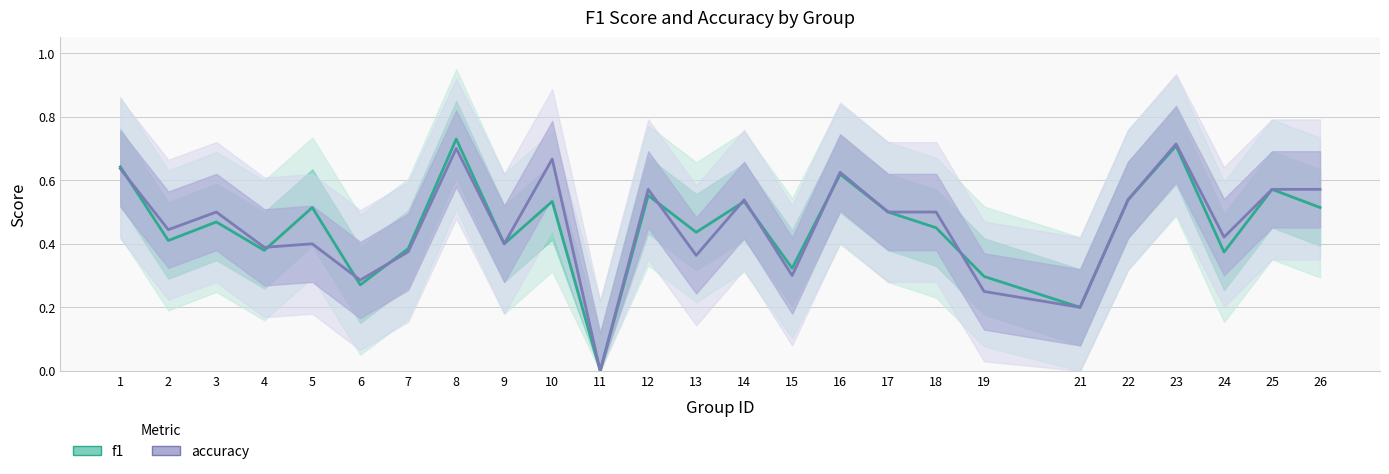

Reading left to right, list all the values displayed in this chart.

f1: 0.6	0.4	0.5	0.4	0.5	0.3	0.4	0.7	0.4	0.5	0.0	0.6	0.4	0.5	0.3	0.6	0.5	0.5	0.3	0.2	0.5	0.7	0.4	0.6	0.5
accuracy: 0.6	0.4	0.5	0.4	0.4	0.3	0.4	0.7	0.4	0.7	0.0	0.6	0.4	0.5	0.3	0.6	0.5	0.5	0.2	0.2	0.5	0.7	0.4	0.6	0.6